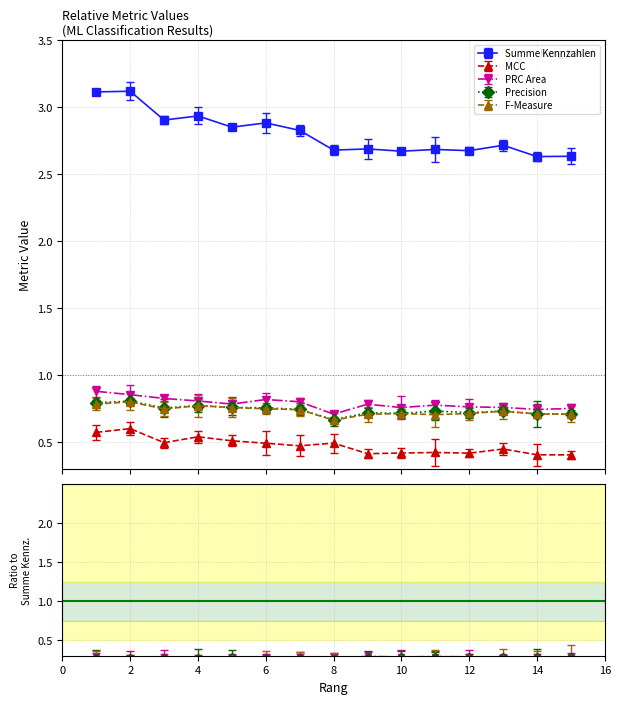

Where is the first local maximum for F-Measure?

2